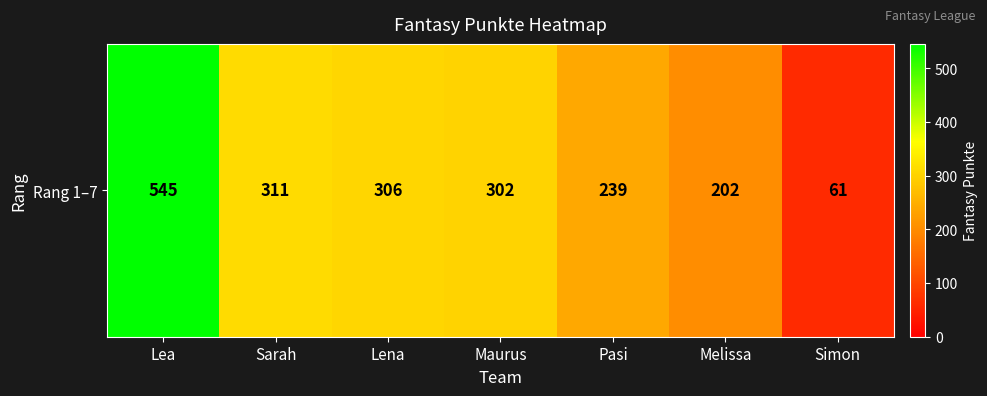

How many values are below 302?

3